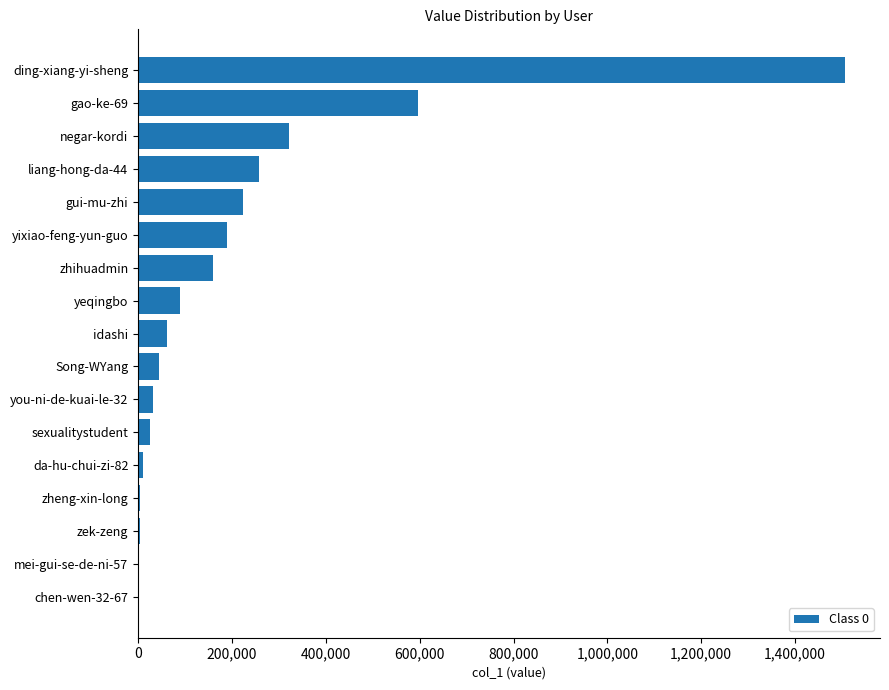

The value at gui-mu-zhi is 223822. True or false?

True